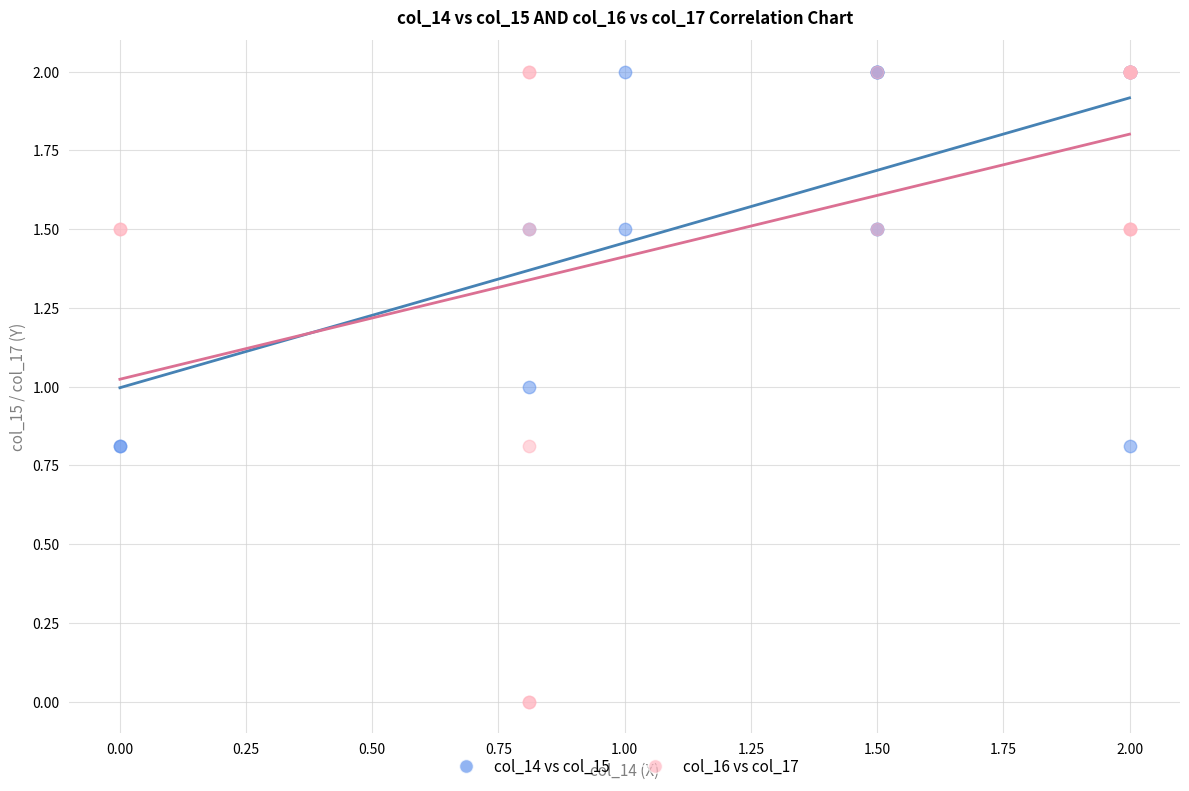

Which series has the widest spread of Y values?

col_16 vs col_17